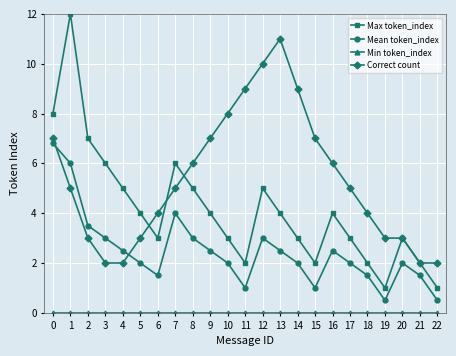

Read the Max token_index value at 18.

2.0